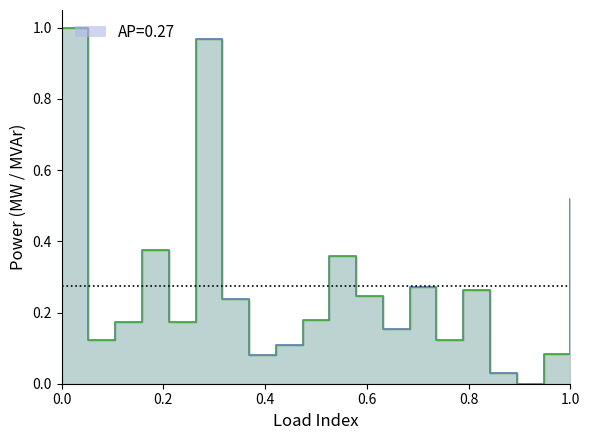

What is the value of the 11th point from the left?

0.4